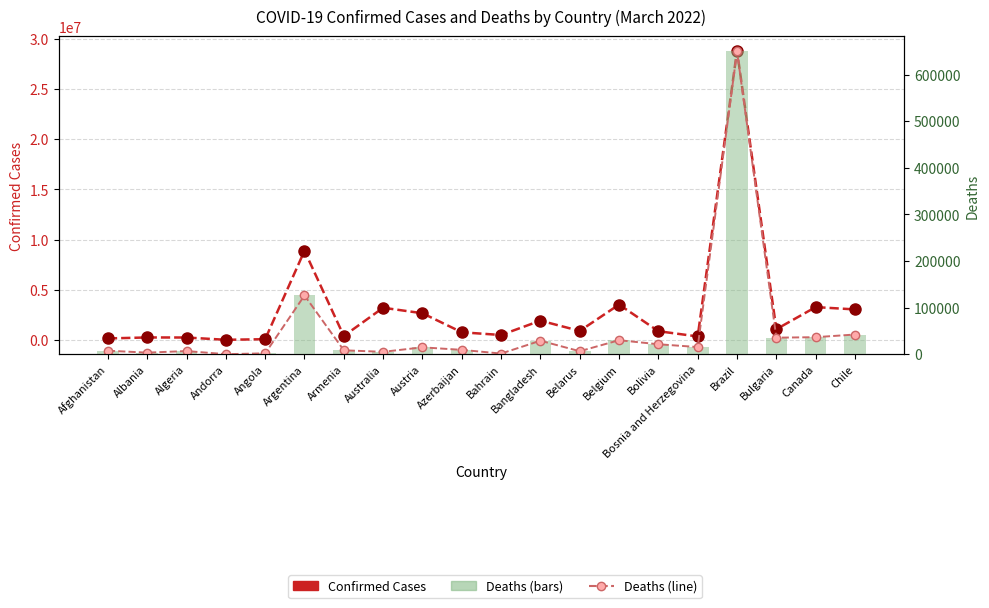

Between Armenia and Australia, which is larger?

Australia